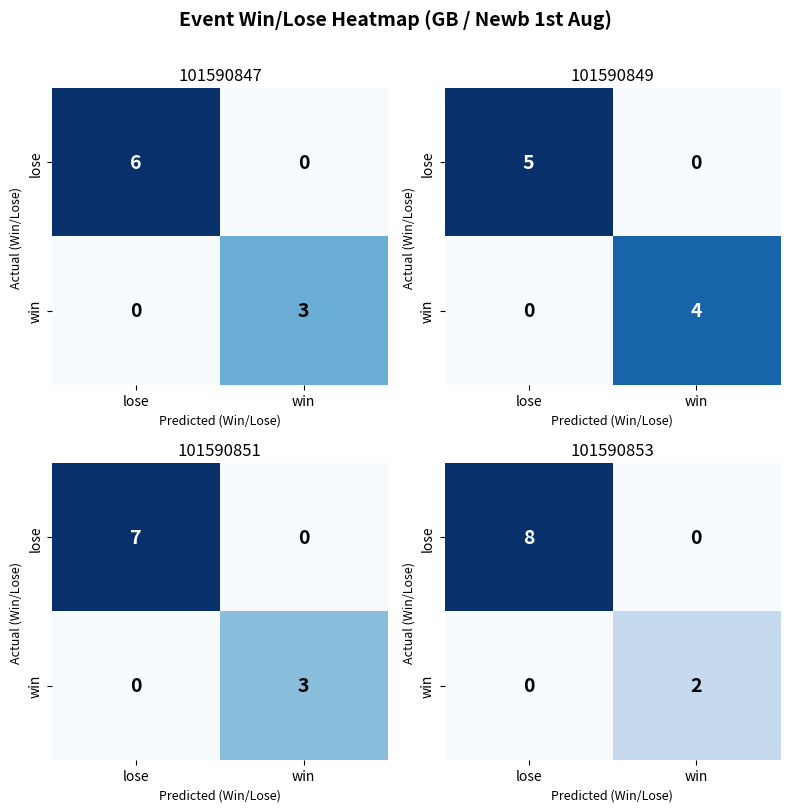

True or false: win has a value of 2 at win.

True